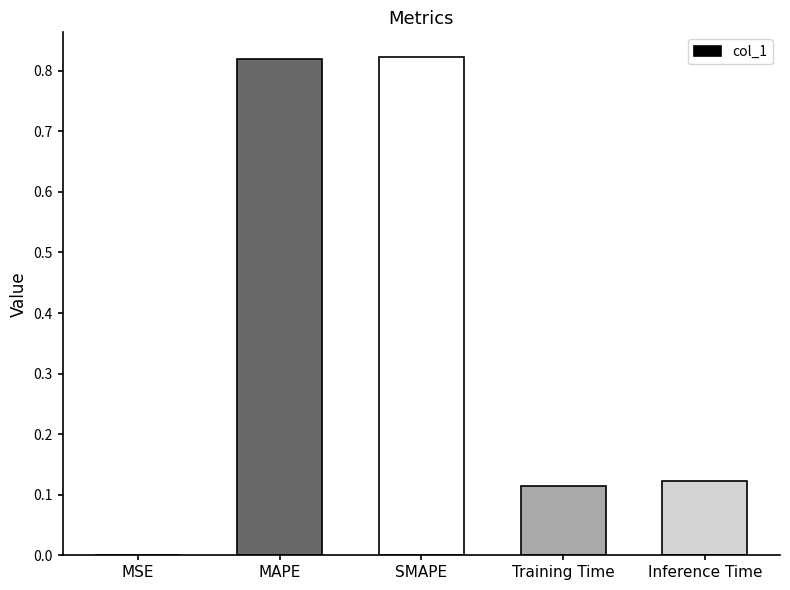

What is the sum of the values at SMAPE and Inference Time?

0.9